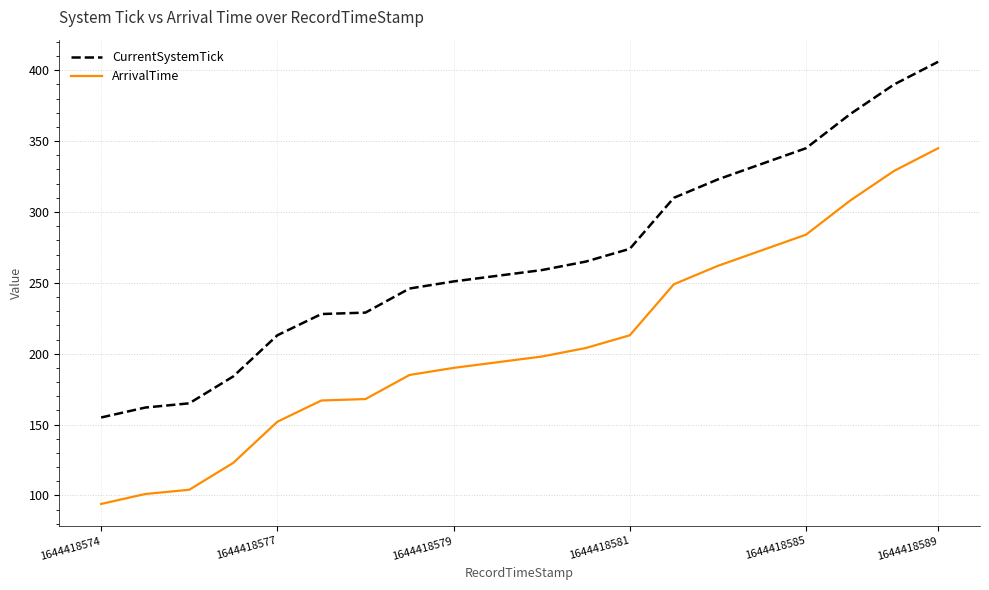

True or false: ArrivalTime and CurrentSystemTick cross at least once.

False